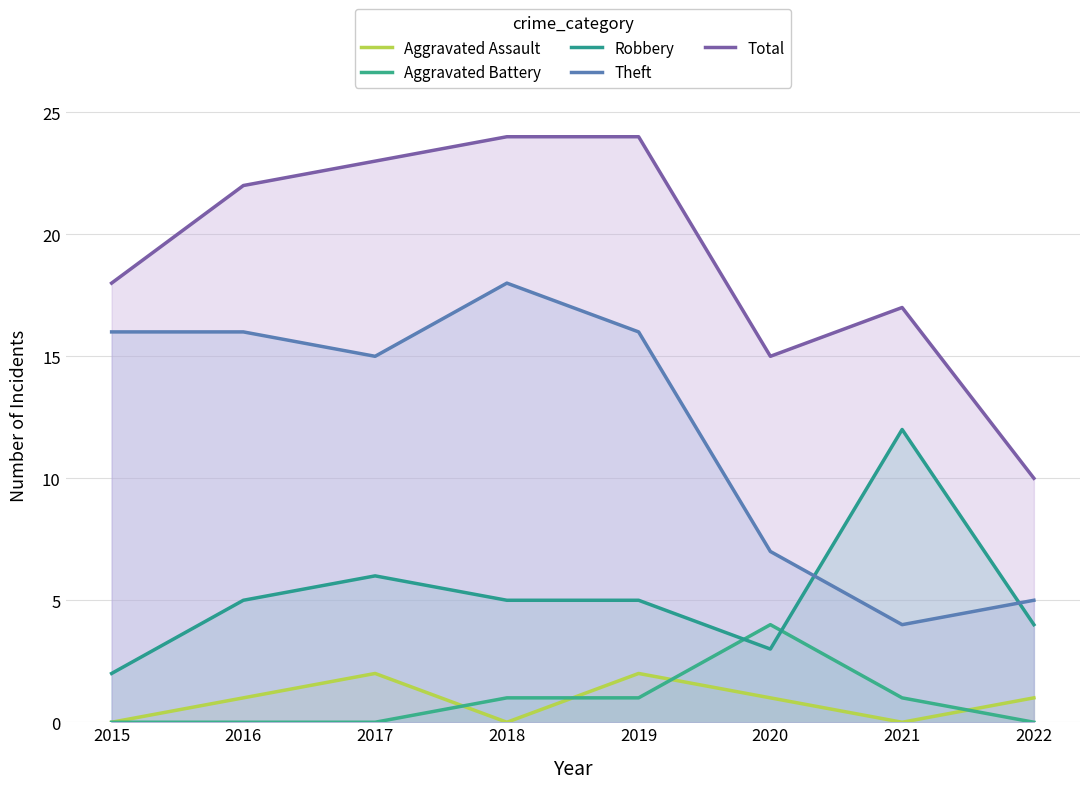

What is the average value of the Robbery series?

5